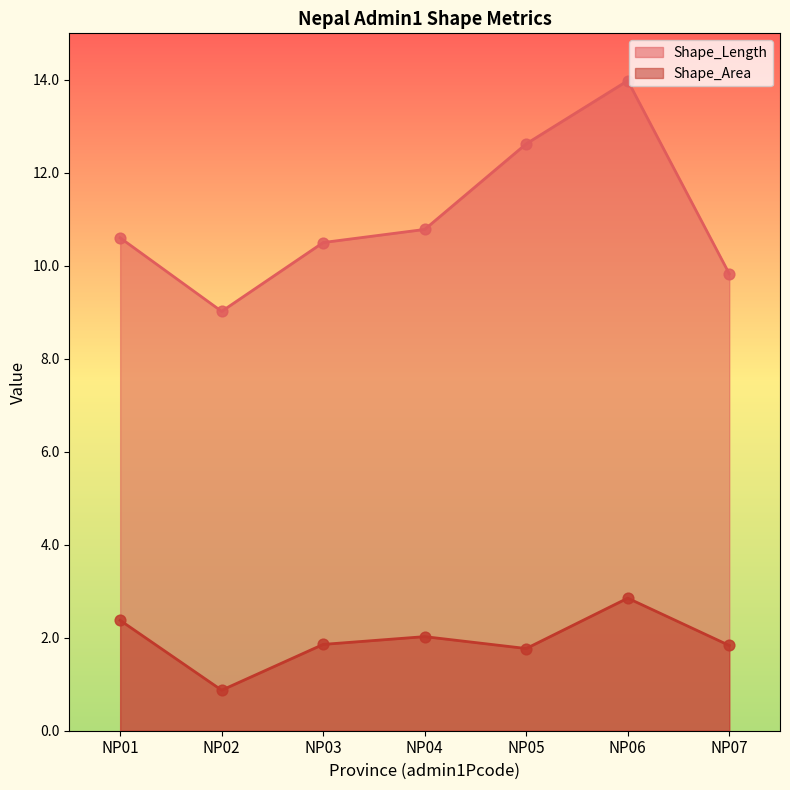

Which series has the largest total across all categories?

Shape_Length